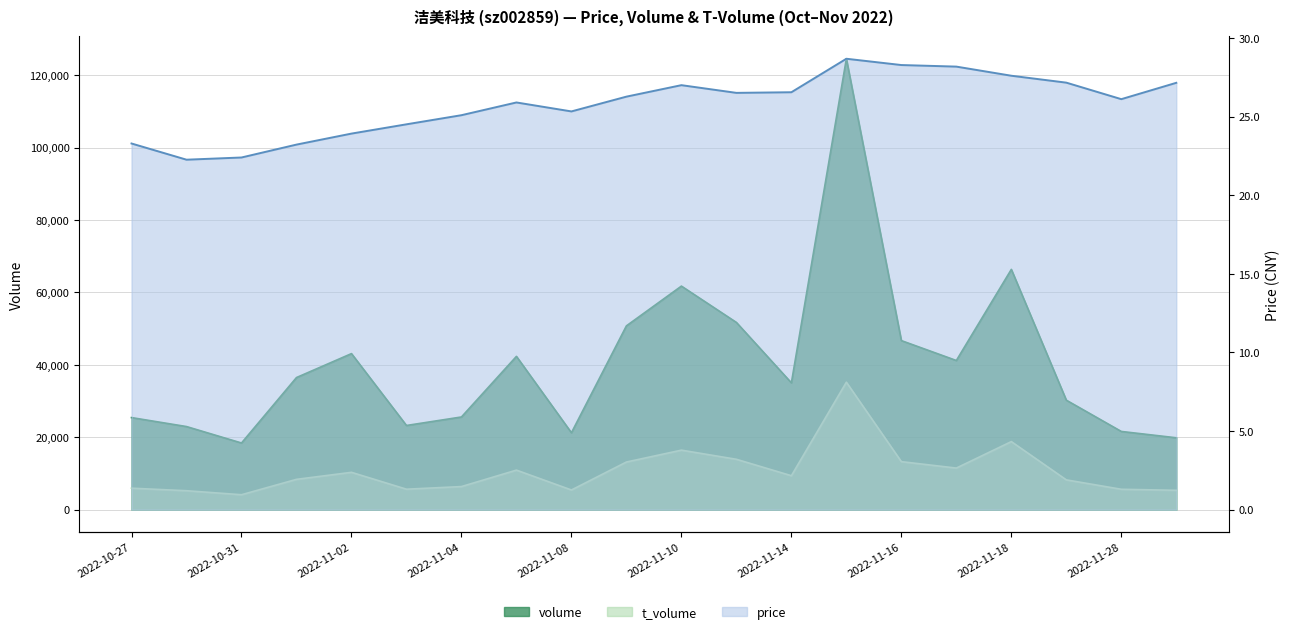

In volume, how many points are higher than both neighbors (excluding endpoints)?

5